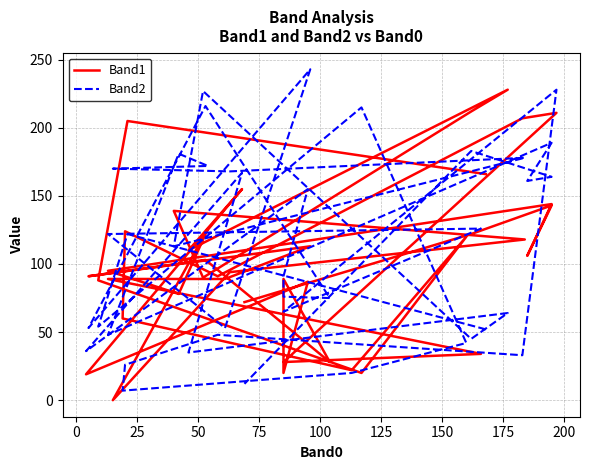

True or false: Band1 has more than 2 interior local peaks.

True